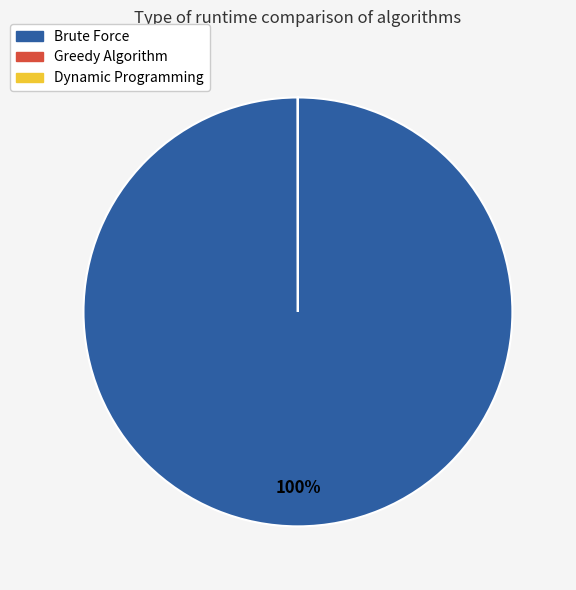

To the nearest percent, what is the average slice percentage?

33%